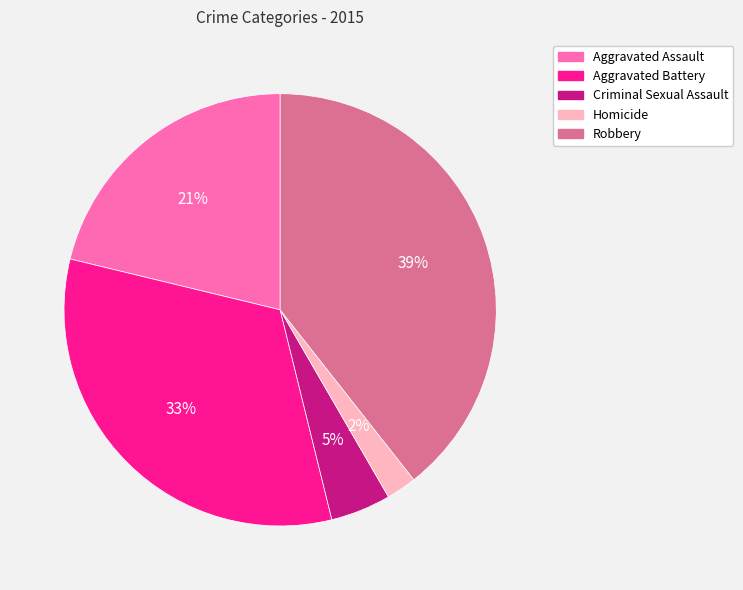

To the nearest percent, what percentage of the pie is Homicide?

2%